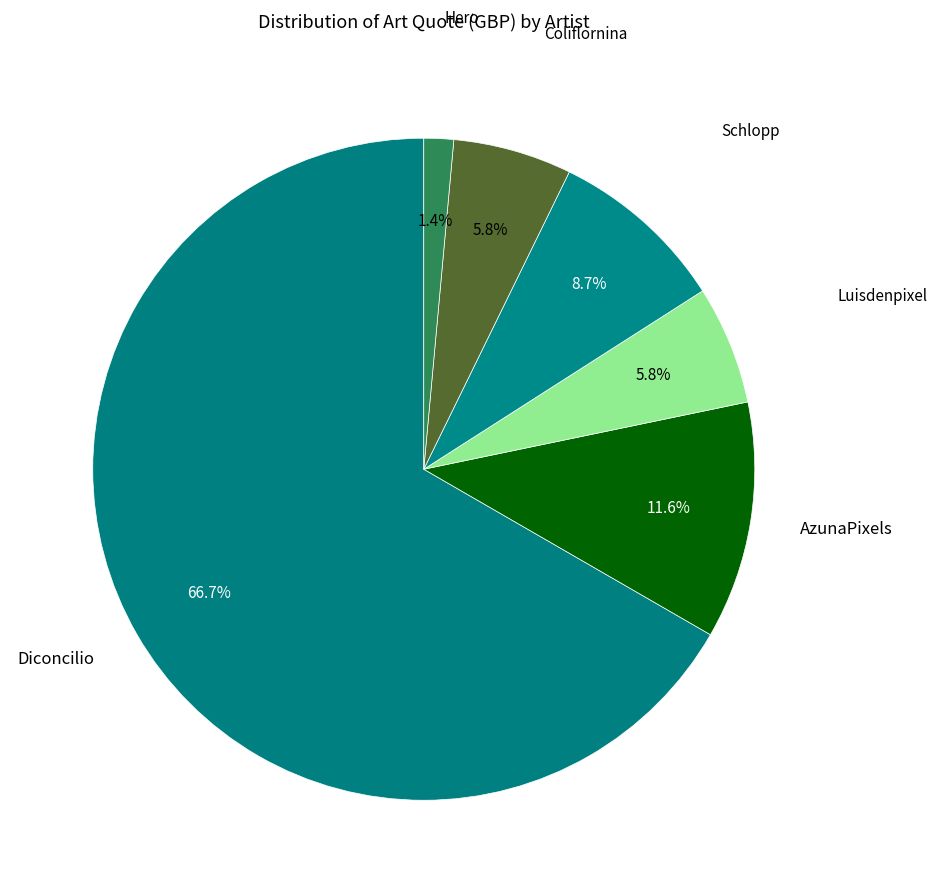

To the nearest percent, what is the average slice percentage?

17%